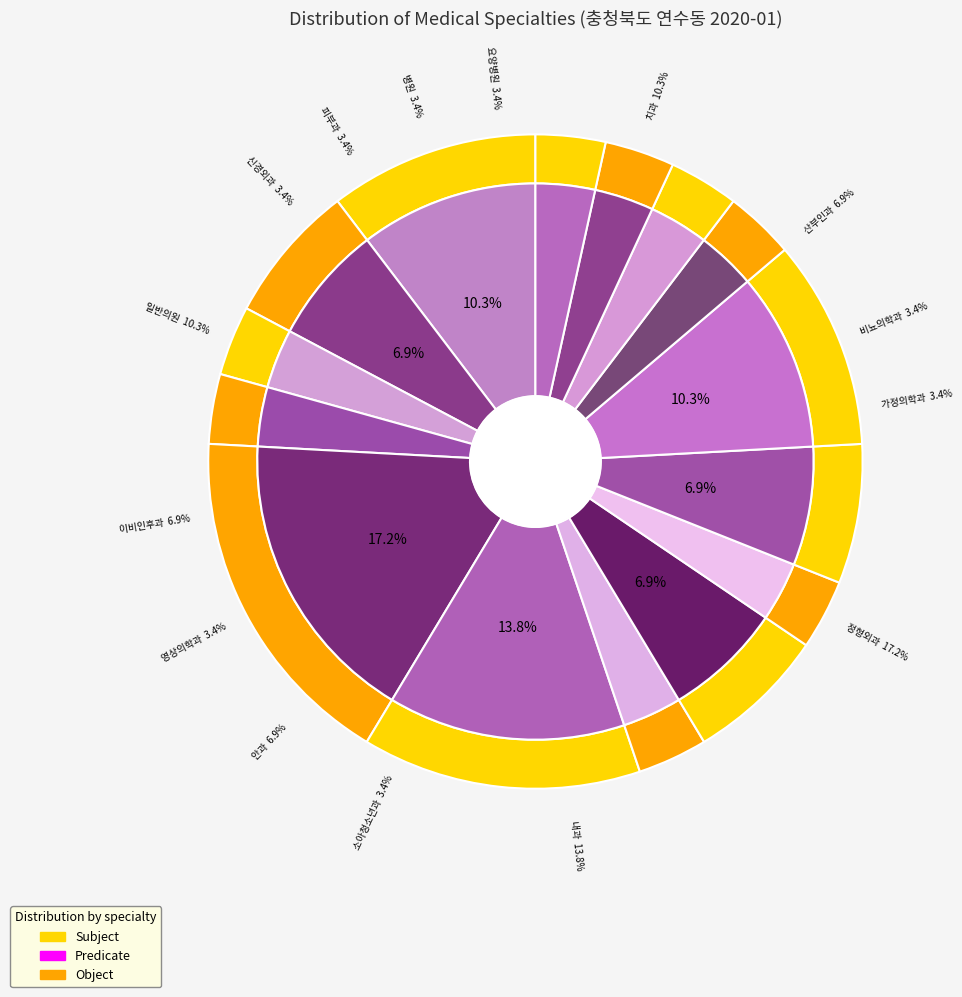

What is the change in value from 정형외과 to 소아청소년과?

-4